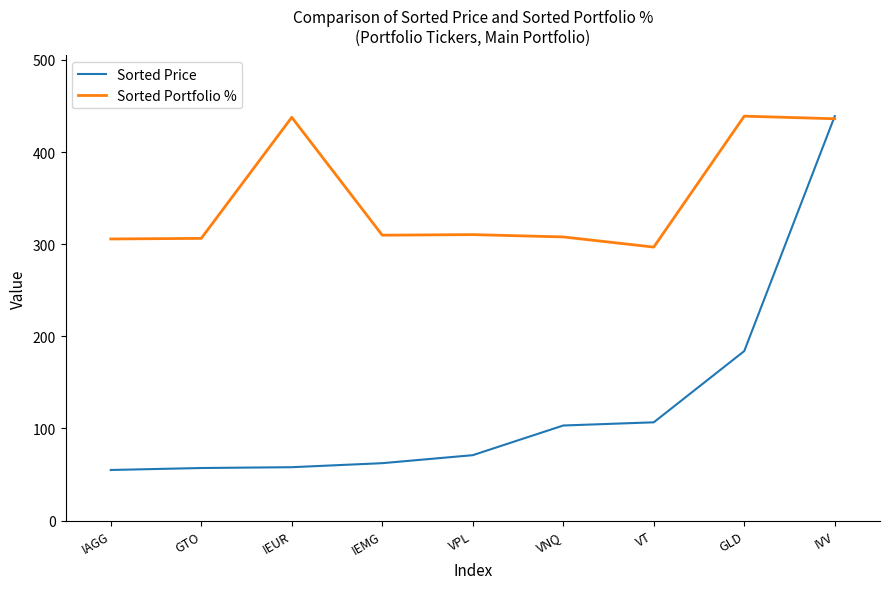

How many times do Sorted Portfolio % and Sorted Price cross each other?

1